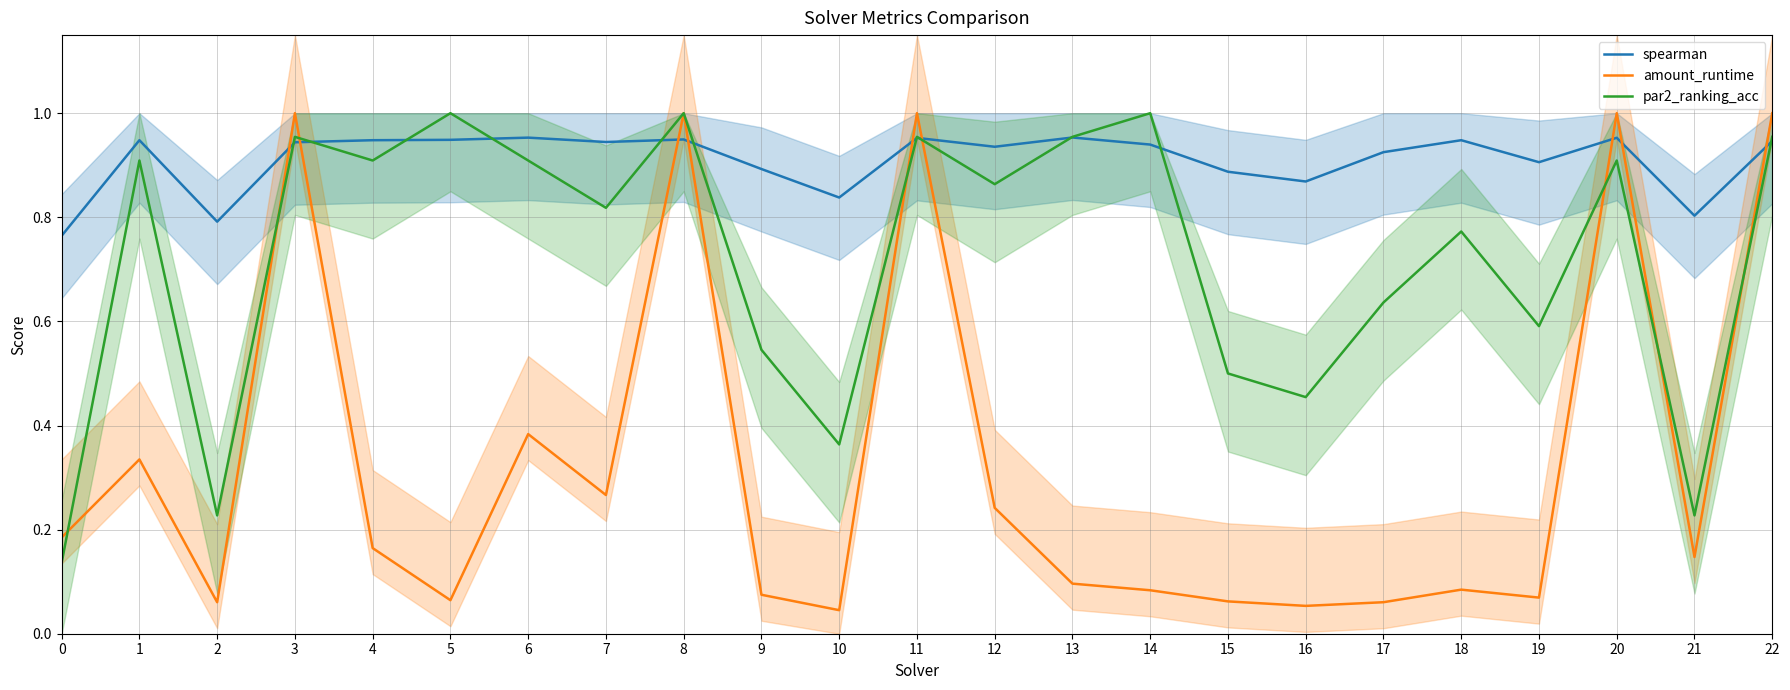

Reading right to left, extract all data points from this chart.

spearman: 22=0.9	21=0.8	20=1.0	19=0.9	18=0.9	17=0.9	16=0.9	15=0.9	14=0.9	13=1.0	12=0.9	11=1.0	10=0.8	9=0.9	8=0.9	7=0.9	6=1.0	5=0.9	4=0.9	3=0.9	2=0.8	1=0.9	0=0.8
amount_runtime: 22=1.0	21=0.1	20=1.0	19=0.1	18=0.1	17=0.1	16=0.1	15=0.1	14=0.1	13=0.1	12=0.2	11=1.0	10=0.0	9=0.1	8=1.0	7=0.3	6=0.4	5=0.1	4=0.2	3=1.0	2=0.1	1=0.3	0=0.2
par2_ranking_acc: 22=1.0	21=0.2	20=0.9	19=0.6	18=0.8	17=0.6	16=0.5	15=0.5	14=1.0	13=1.0	12=0.9	11=1.0	10=0.4	9=0.5	8=1.0	7=0.8	6=0.9	5=1.0	4=0.9	3=1.0	2=0.2	1=0.9	0=0.1